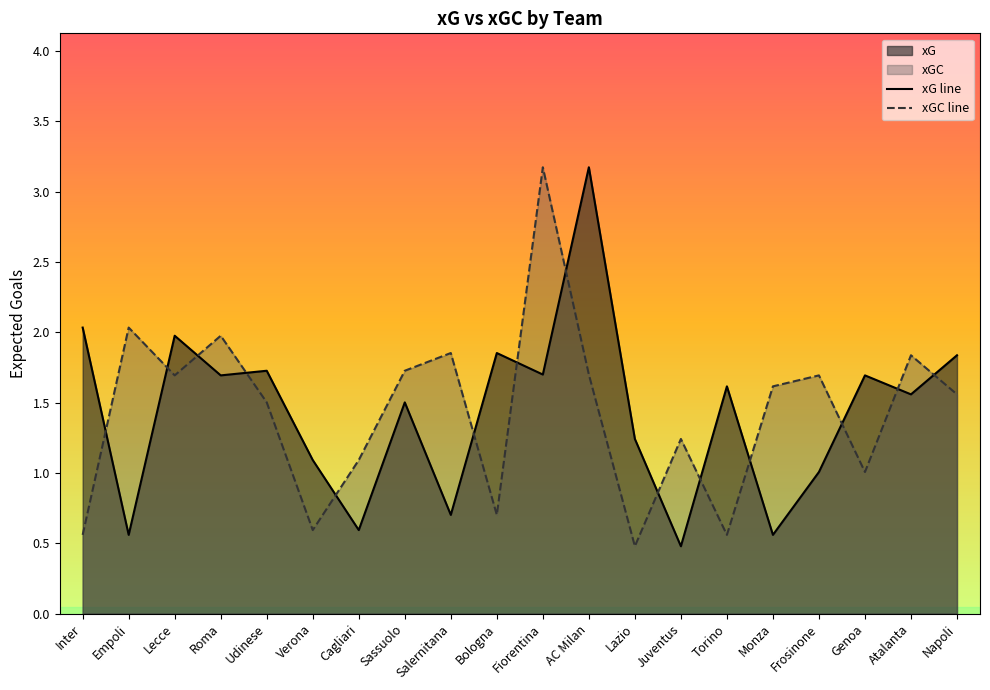

How many categories are shown in the chart?

20